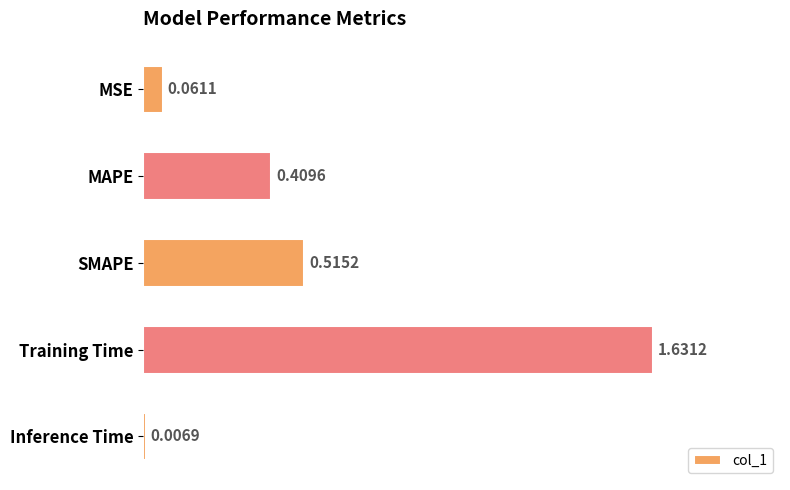

What is the sum of the values at SMAPE and MSE?

0.6